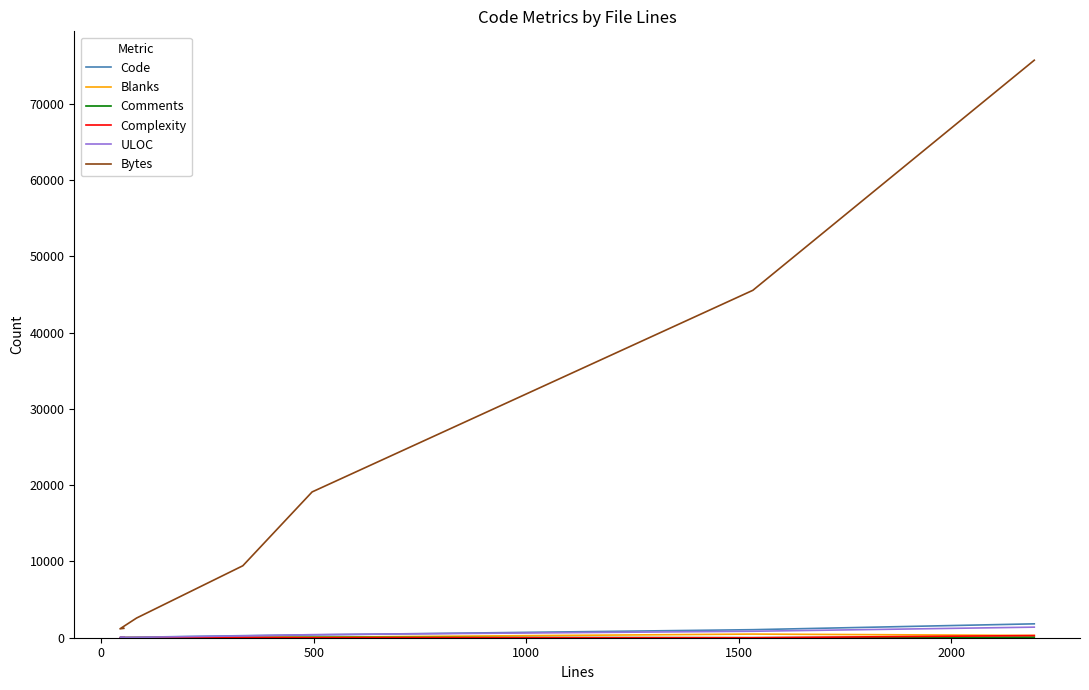

What is the average value of the Blanks series?

132